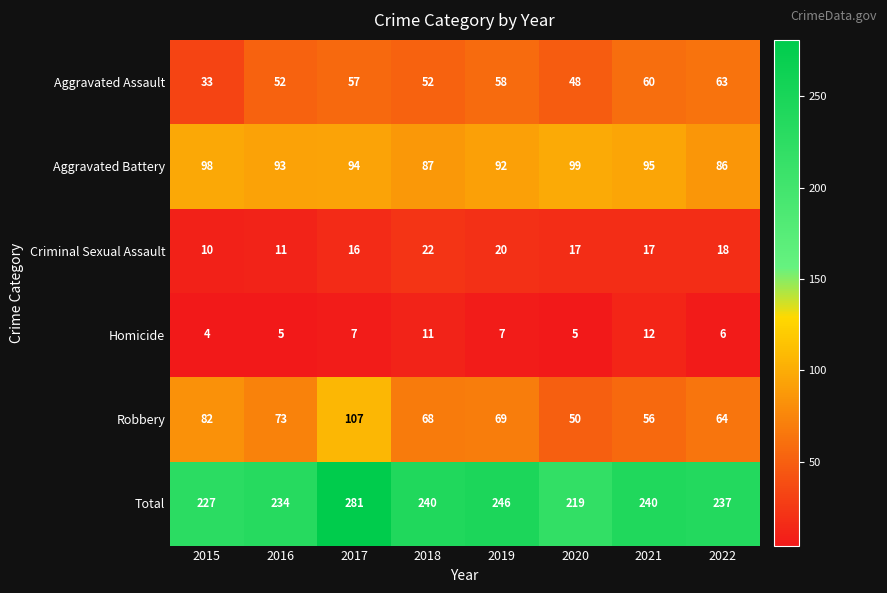

Which series has the largest range (max minus min)?

Total